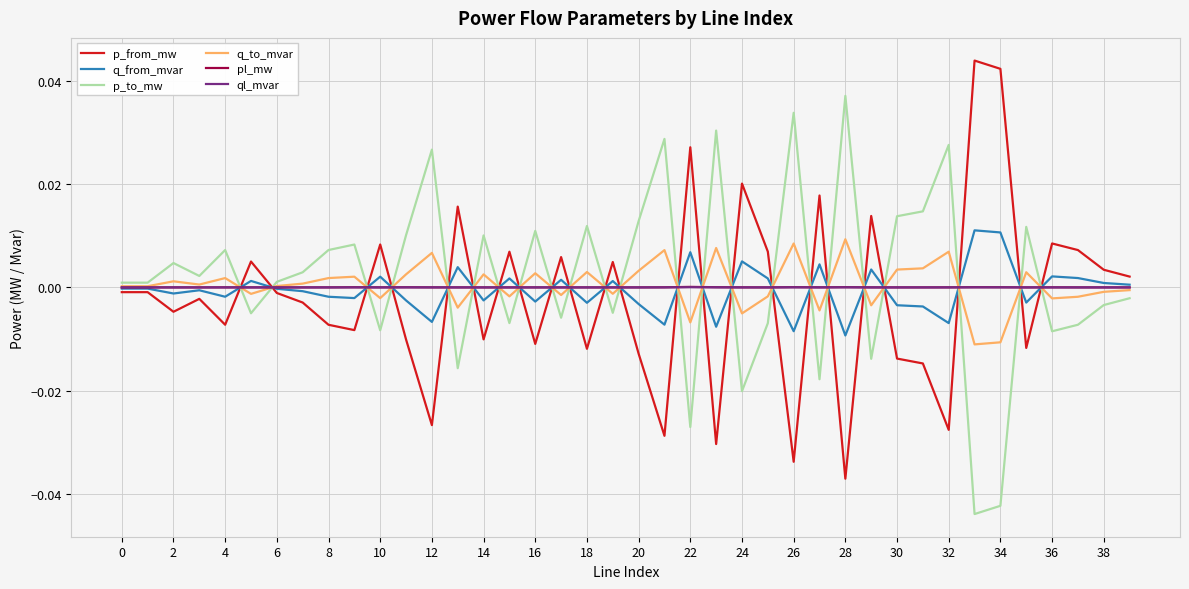

At how many categories does at least one series exceed 0?

40